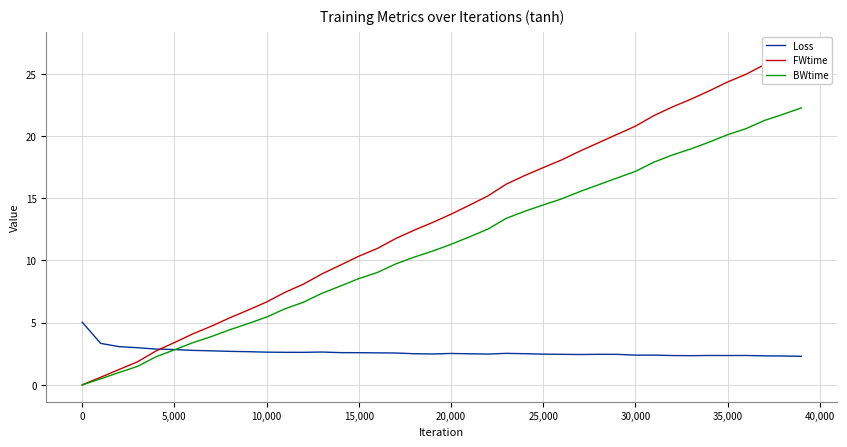

What is the highest value of the Loss series?

5.0